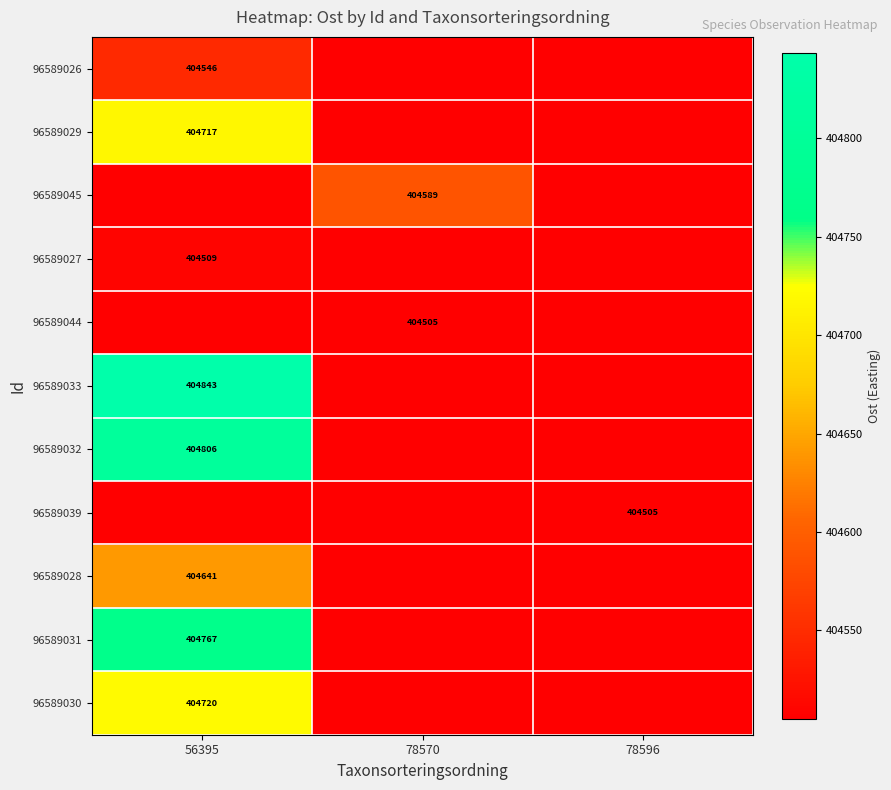

Is the value of 96589039 at 56395 greater than the value of 96589032 at 78596?

No